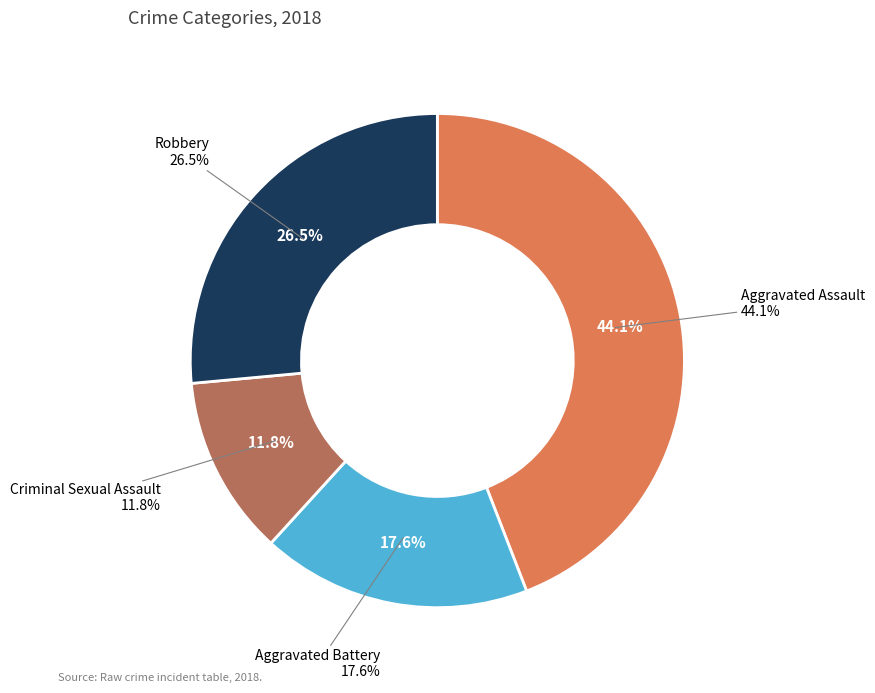

Approximately how many times larger is the value at Criminal Sexual Assault compared to Aggravated Assault?

0.3